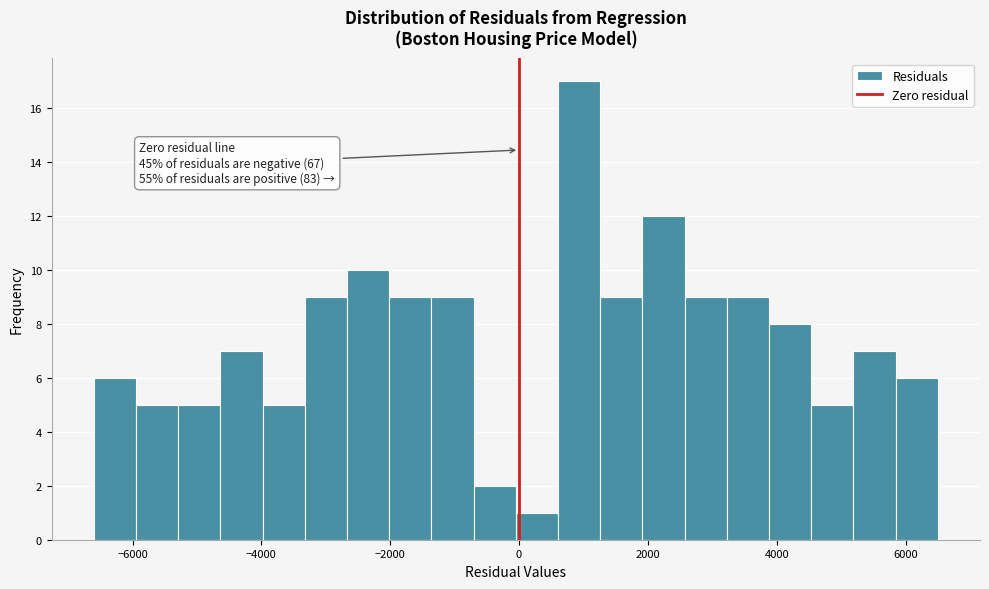

Read against the x-axis, roughly where is the centre of the tallest bar?

1000